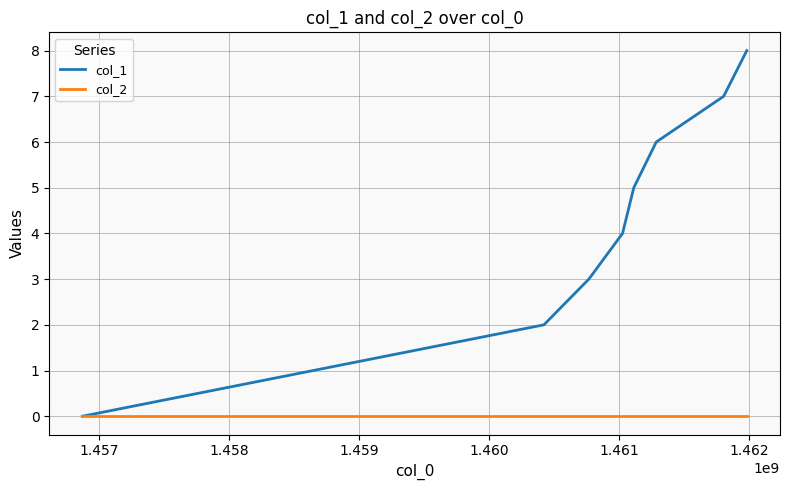

List the series in order of their overall mean, lowest first.

col_2, col_1